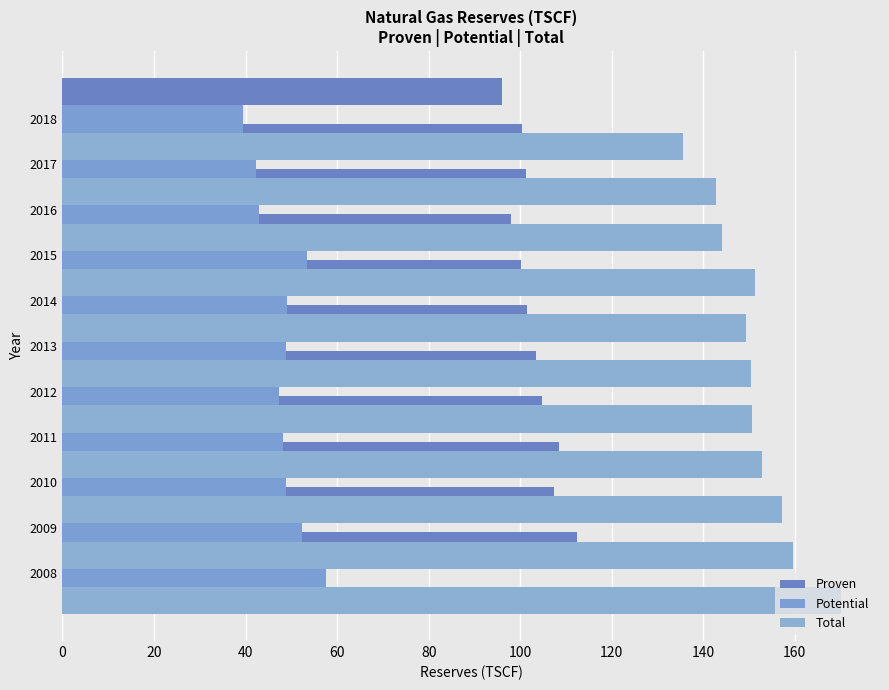

What position from the right is 160?

3